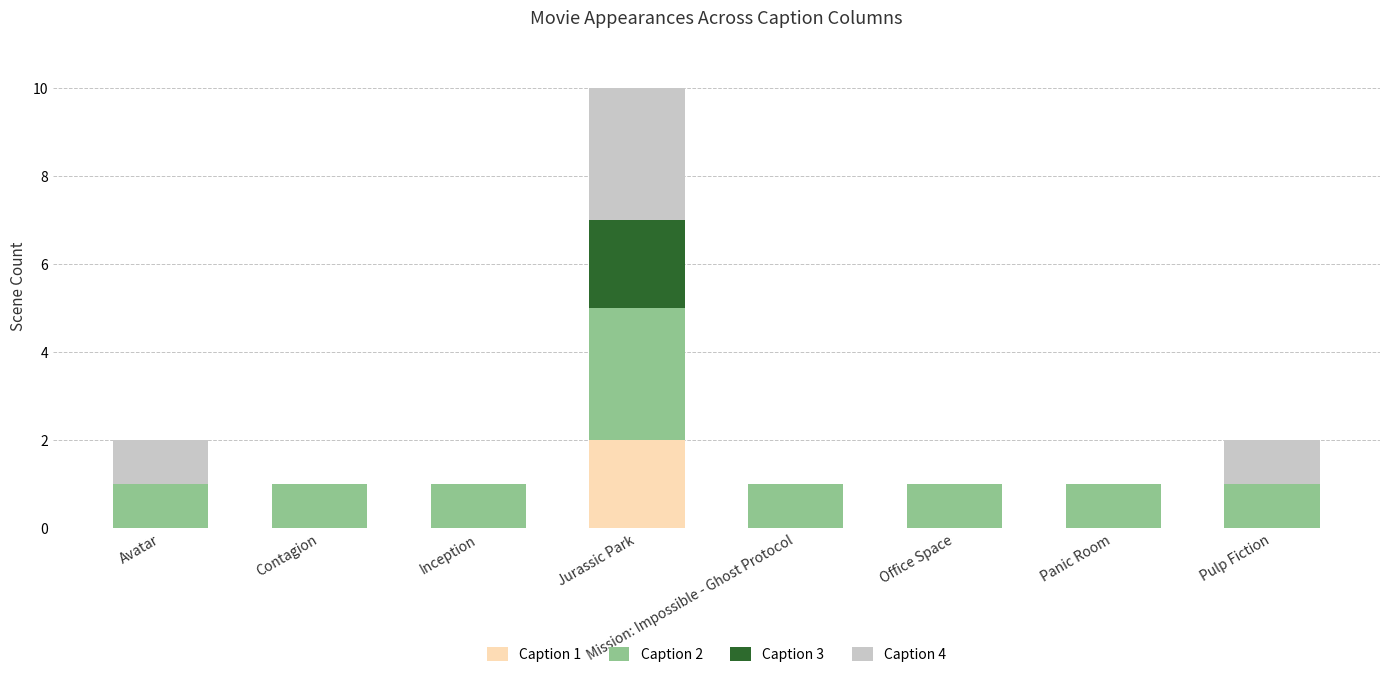

The Caption 1 series shows 1 at Inception. True or false?

False